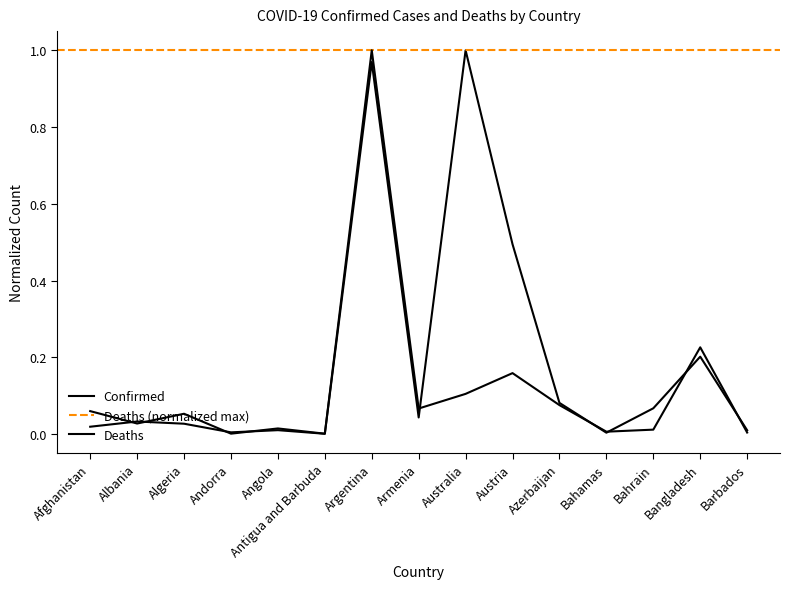

How many times do Confirmed and Deaths cross each other?

9